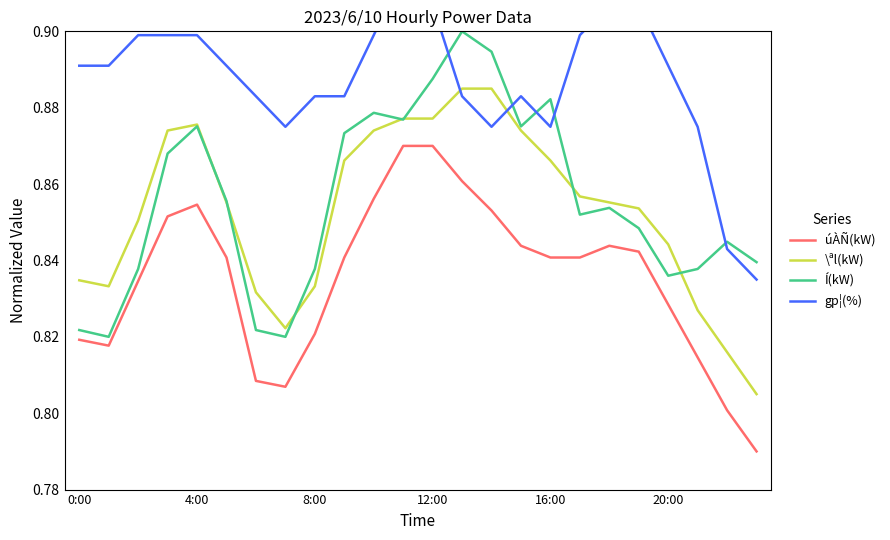

What is the average value of the gp¦(%) series?

0.9